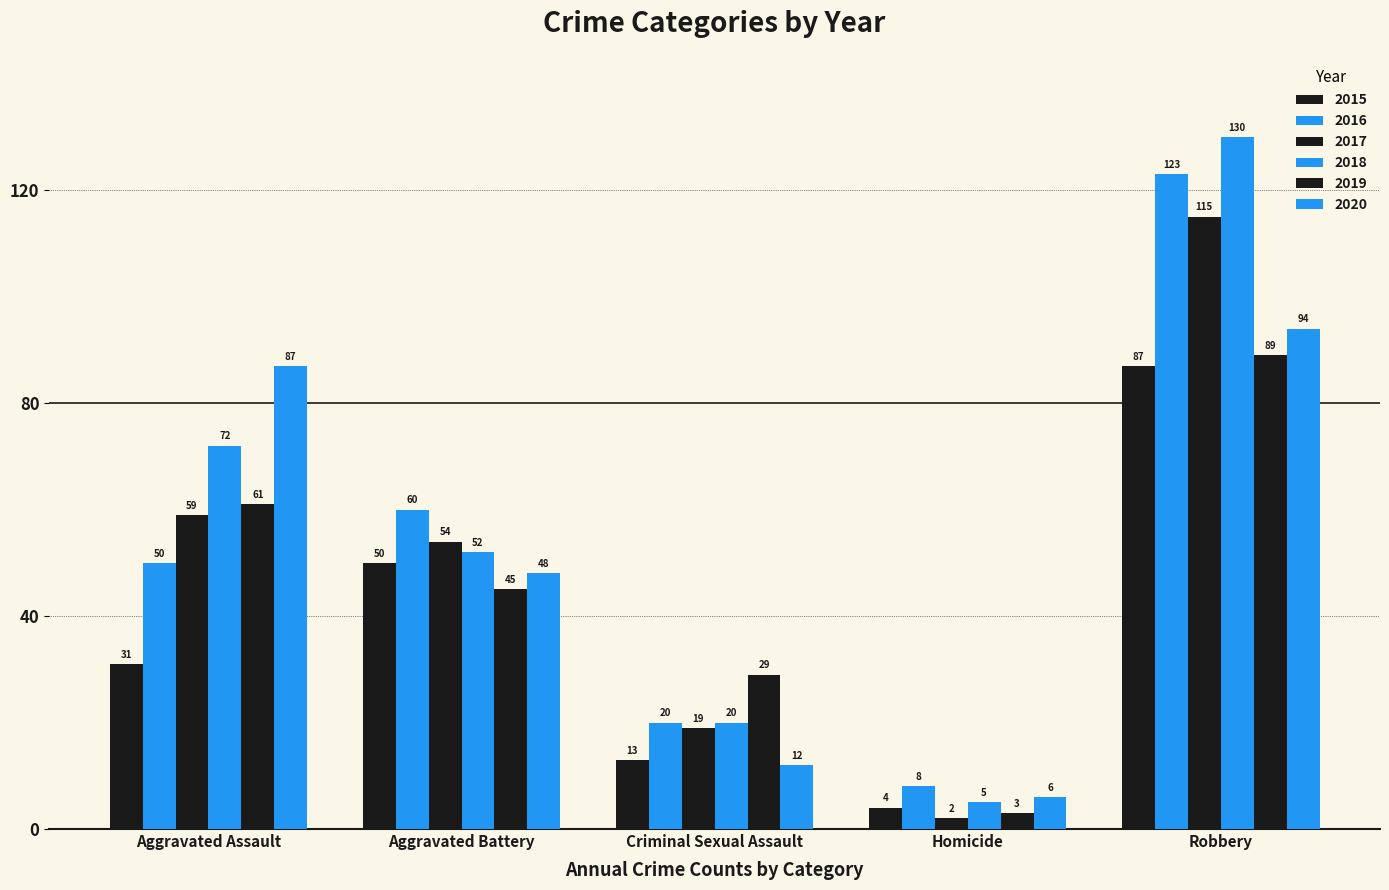

How many bars are there in total?

30